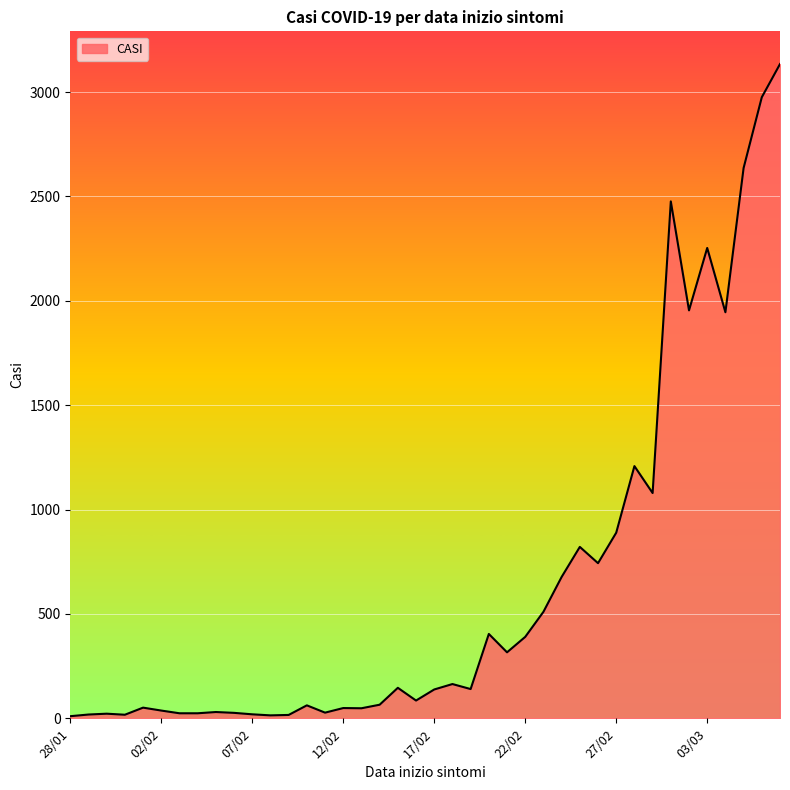

What is the difference between the maximum and minimum values?

3124